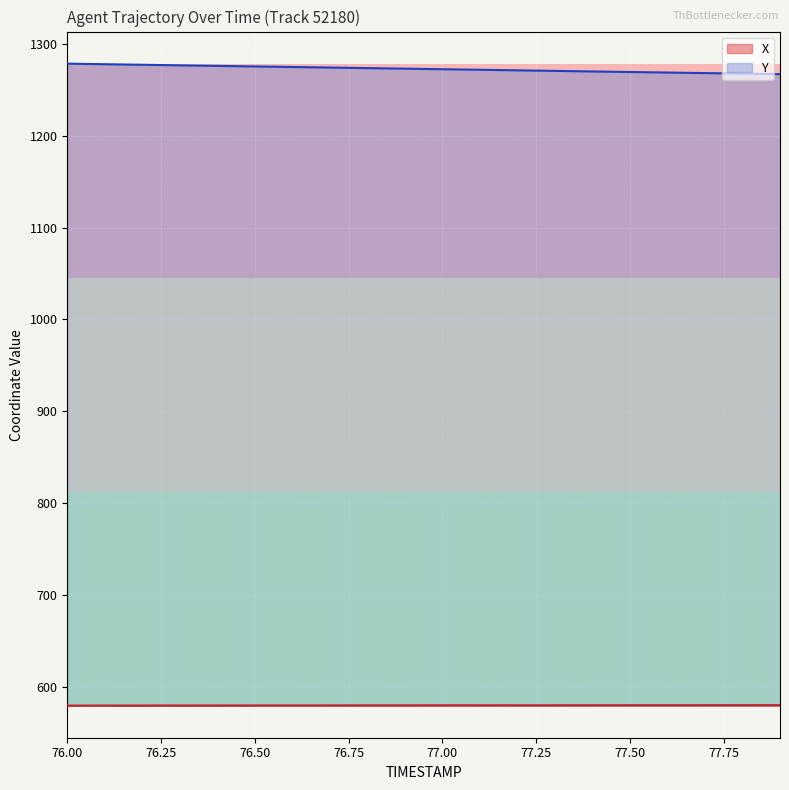

What is the difference between the second highest and second lowest values in the Y series?

10.2